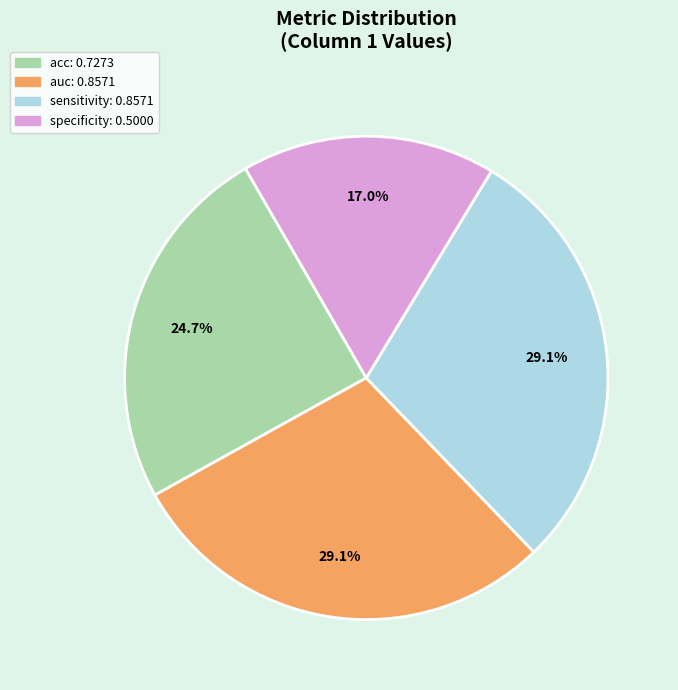

True or false: auc accounts for 29% of the total.

True